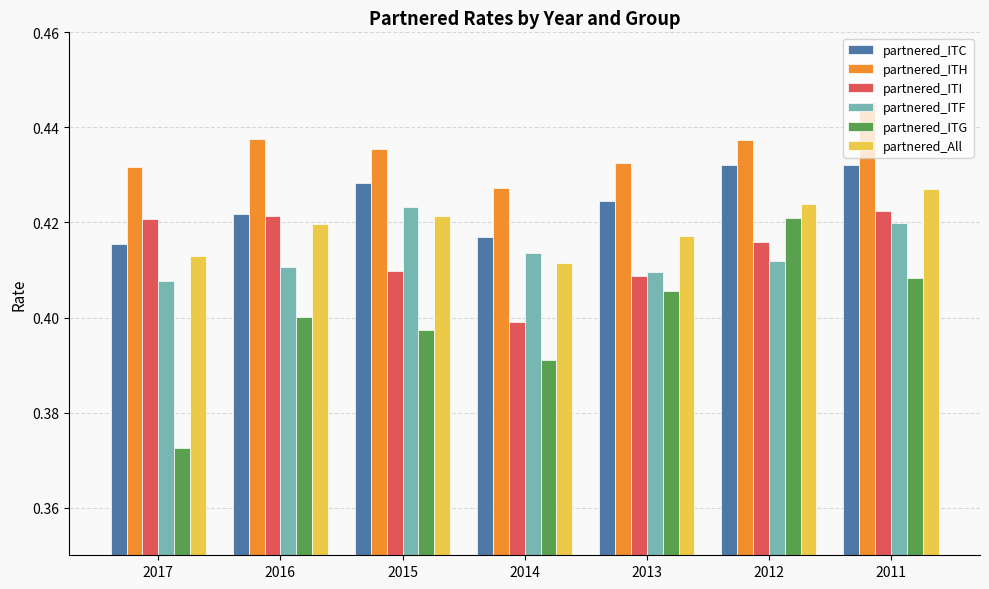

What is the sum of all partnered_ITG values?

2.8